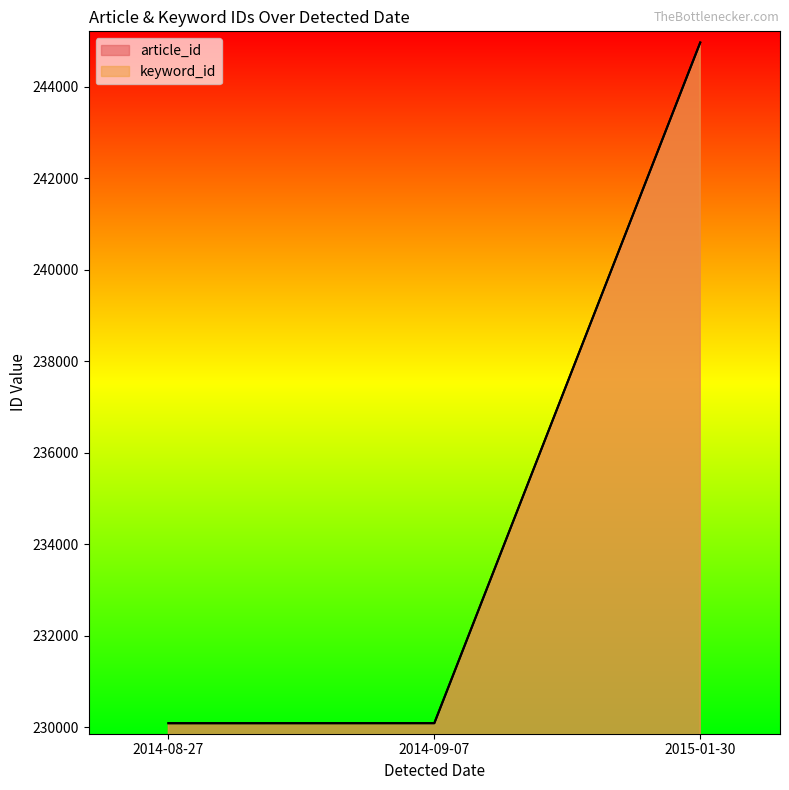

What is the difference between the article_id values at 2014-08-27 and 2015-01-30?

14886